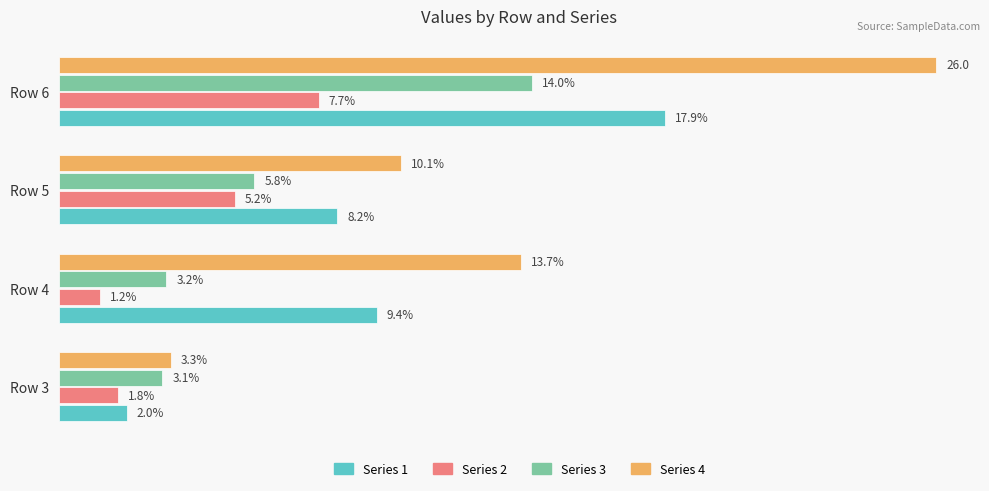

What are all the series names shown in the legend?

Series 1, Series 2, Series 3, Series 4